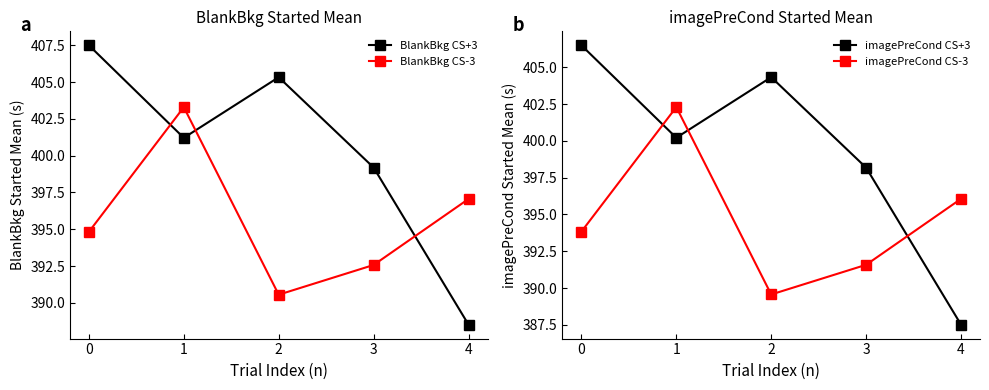

Which category has the highest value in the BlankBkg CS-3 series?

1